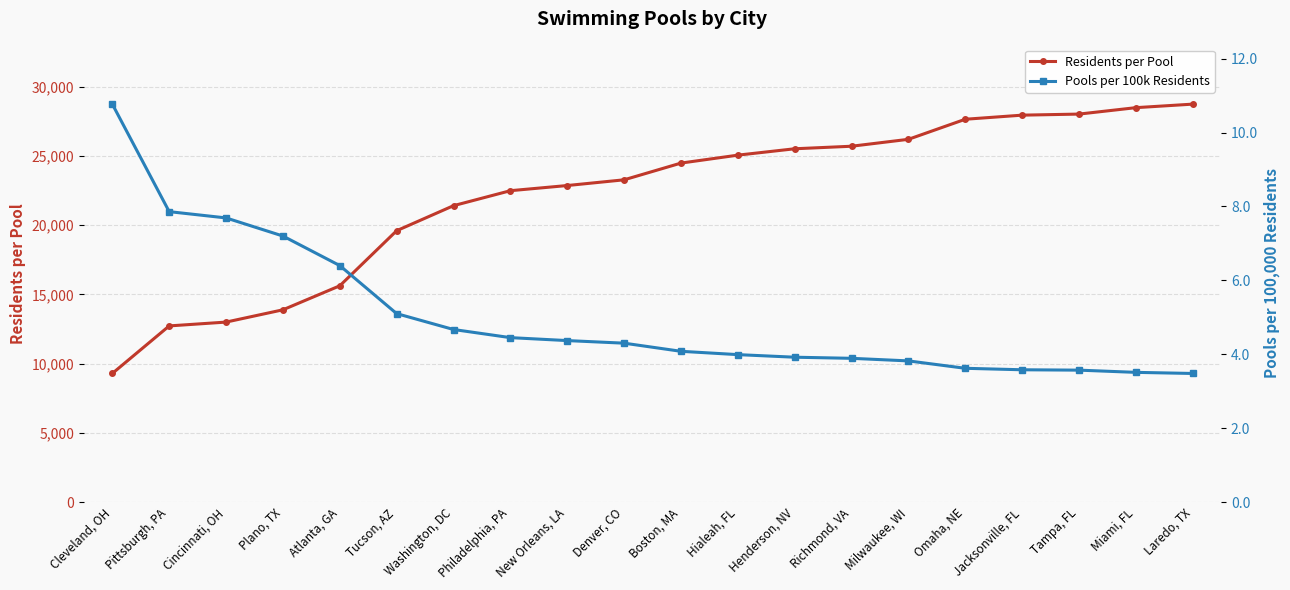

The value of Pools per 100k Residents at Miami, FL is 3.5. True or false?

True